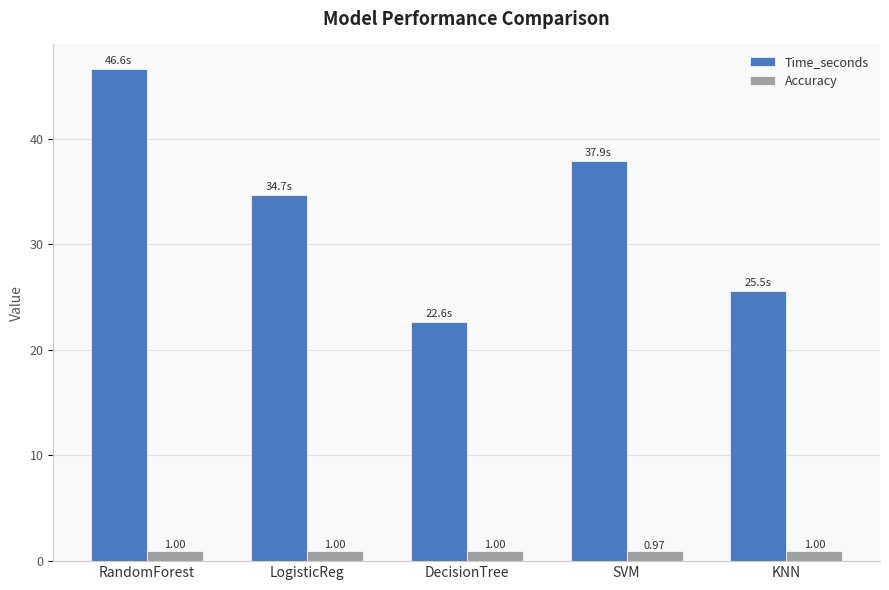

Is the value of Accuracy at LogisticReg greater than the value of Time_seconds at DecisionTree?

No